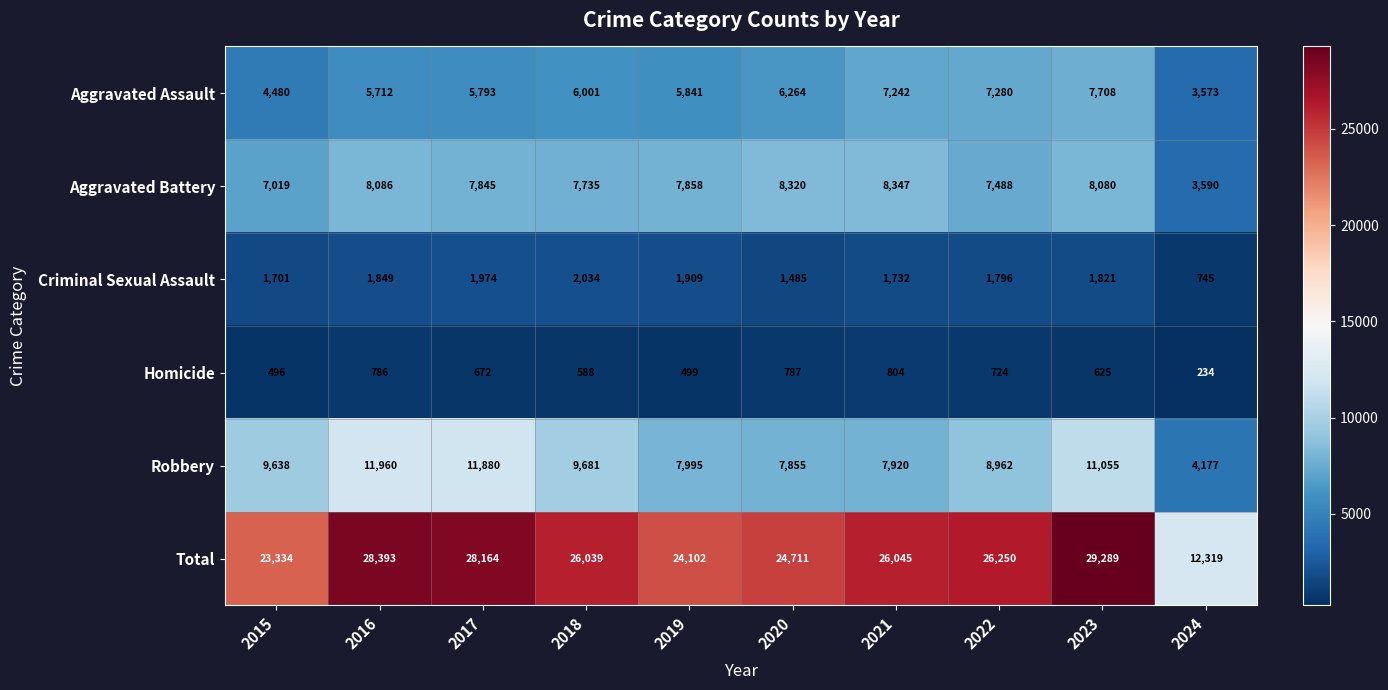

What is the spread (max minus min) of values at 2017?

27492